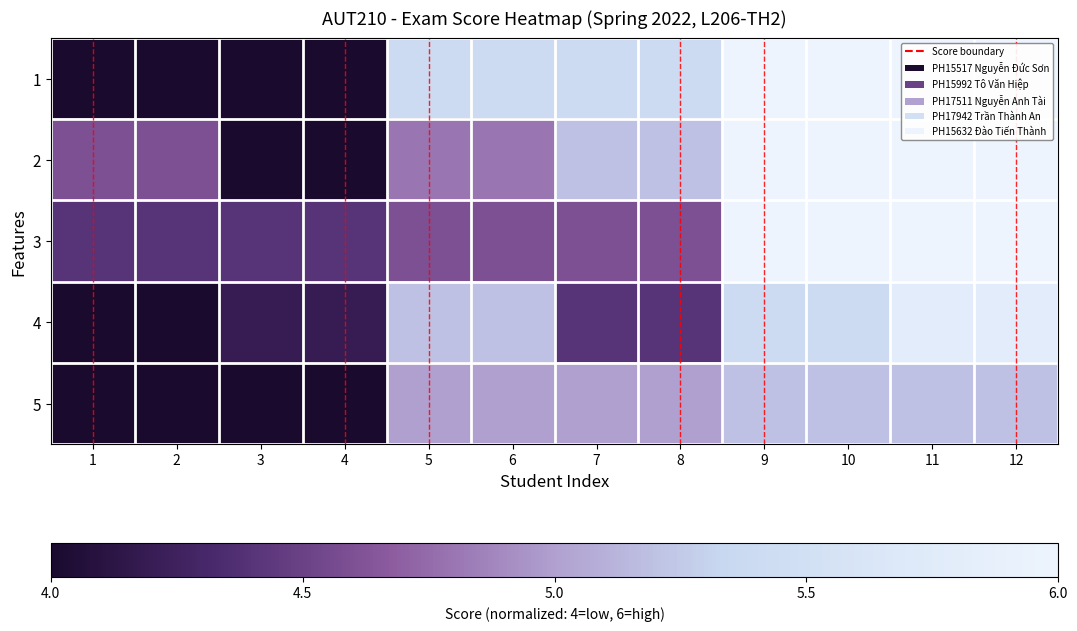

Which has a higher value, 11 or 1?

11